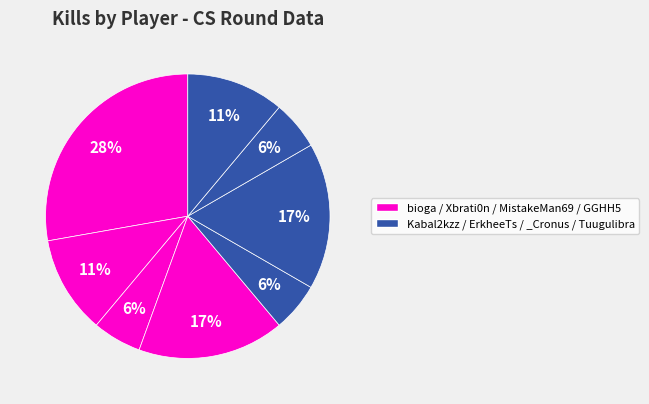

How many slices are in this pie chart?

8